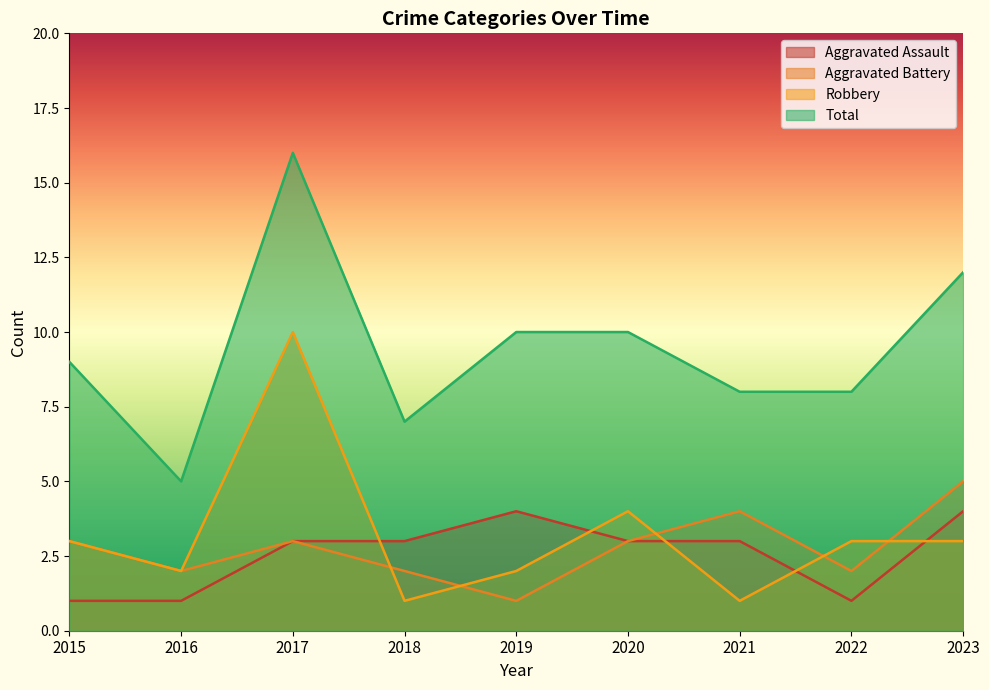

What are all the series names shown in the legend?

Aggravated Assault, Aggravated Battery, Robbery, Total